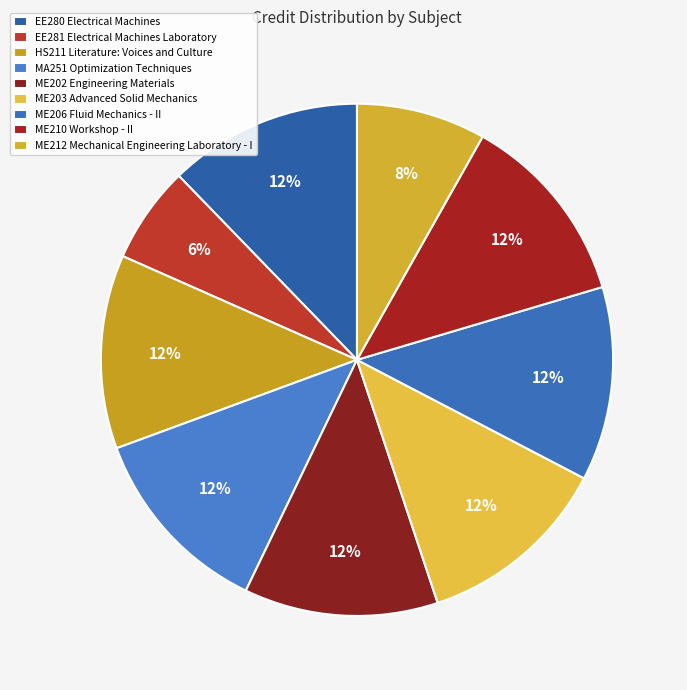

Count the number of slices in the pie.

9